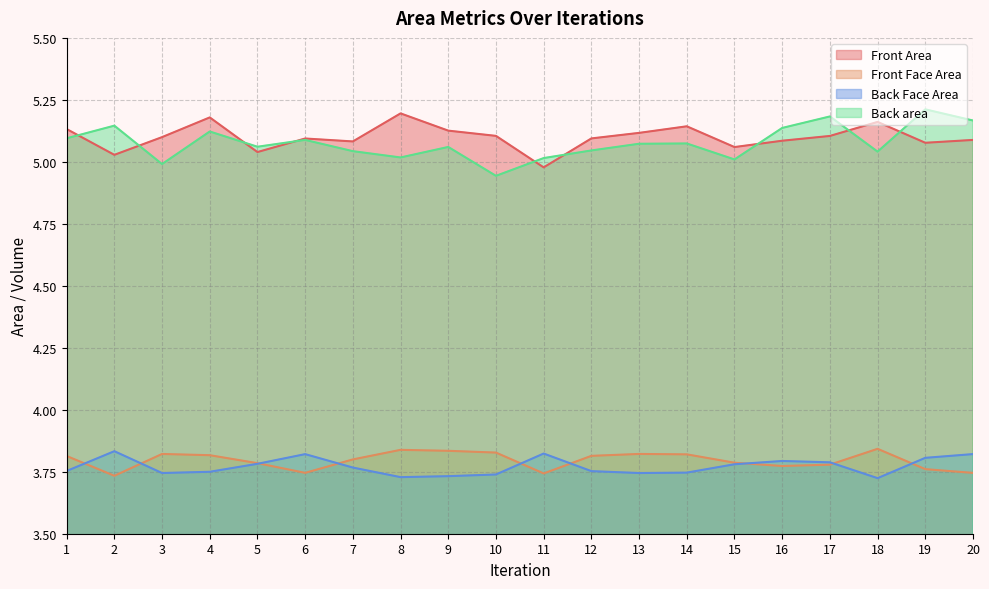

Count the number of data series in this chart.

4